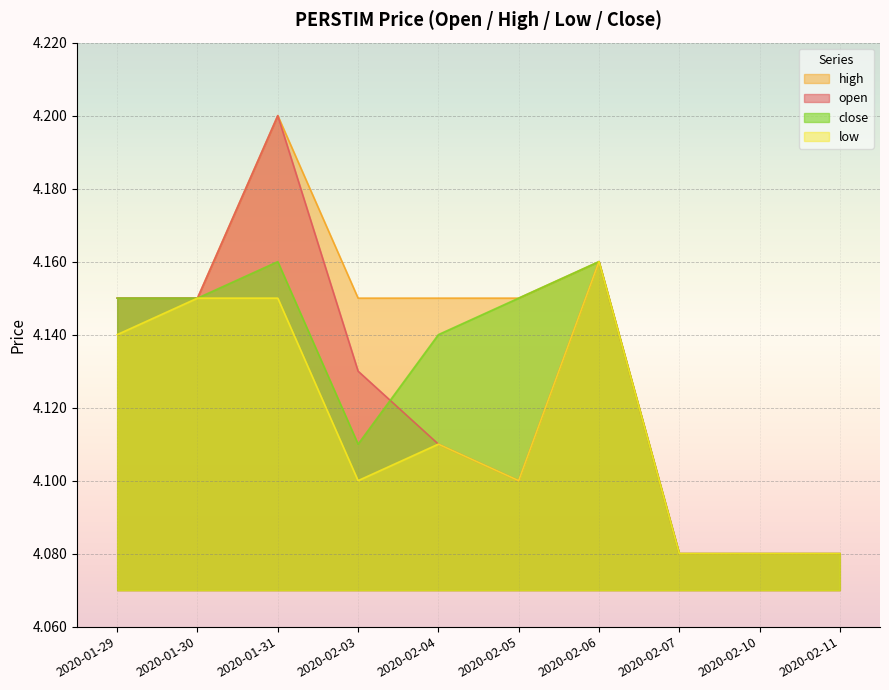

Which series has the widest spread of values?

open